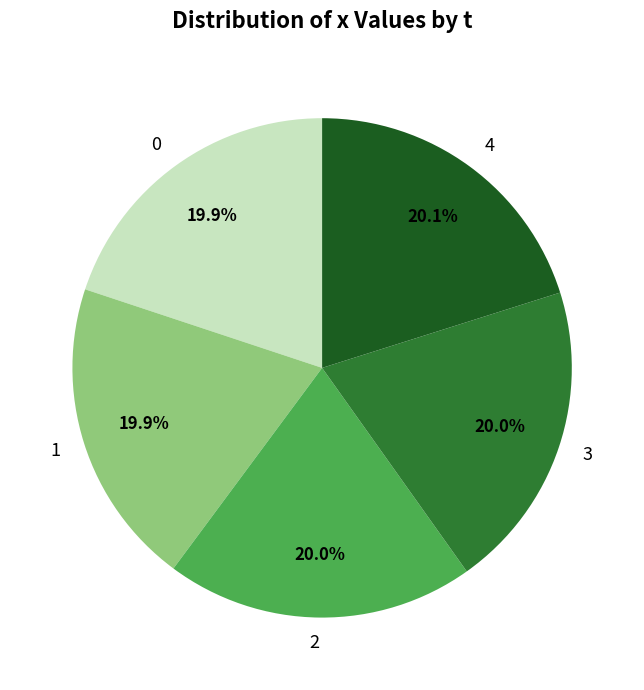

To the nearest percent, what portion does 1 represent?

20%